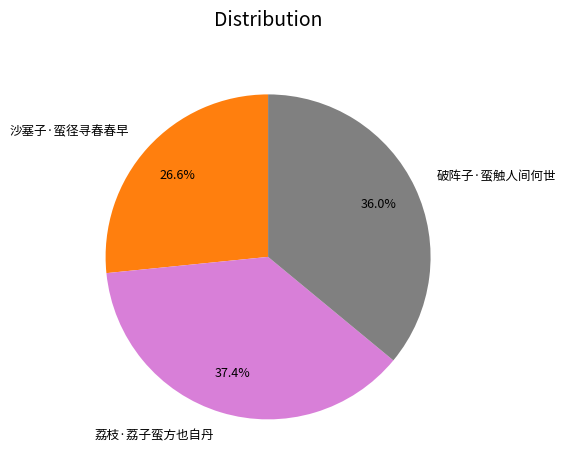

What is the largest slice in the pie chart?

荔枝·荔子蛮方也自丹